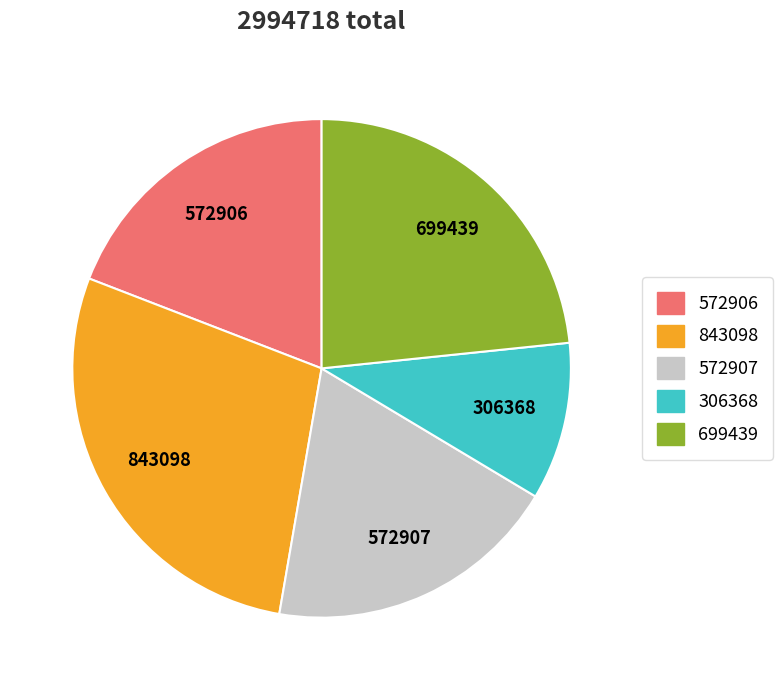

The 843098 slice represents 28% of the pie. True or false?

True